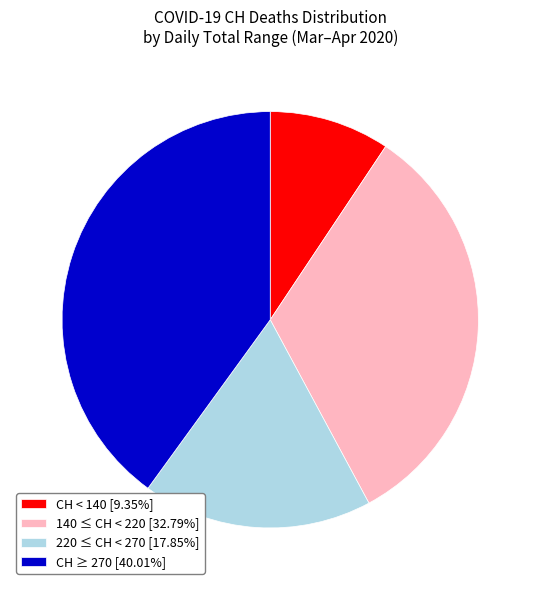

Approximately how many times larger is the value at CH ≥ 270 [40.01%] compared to 220 ≤ CH < 270 [17.85%]?

2.2